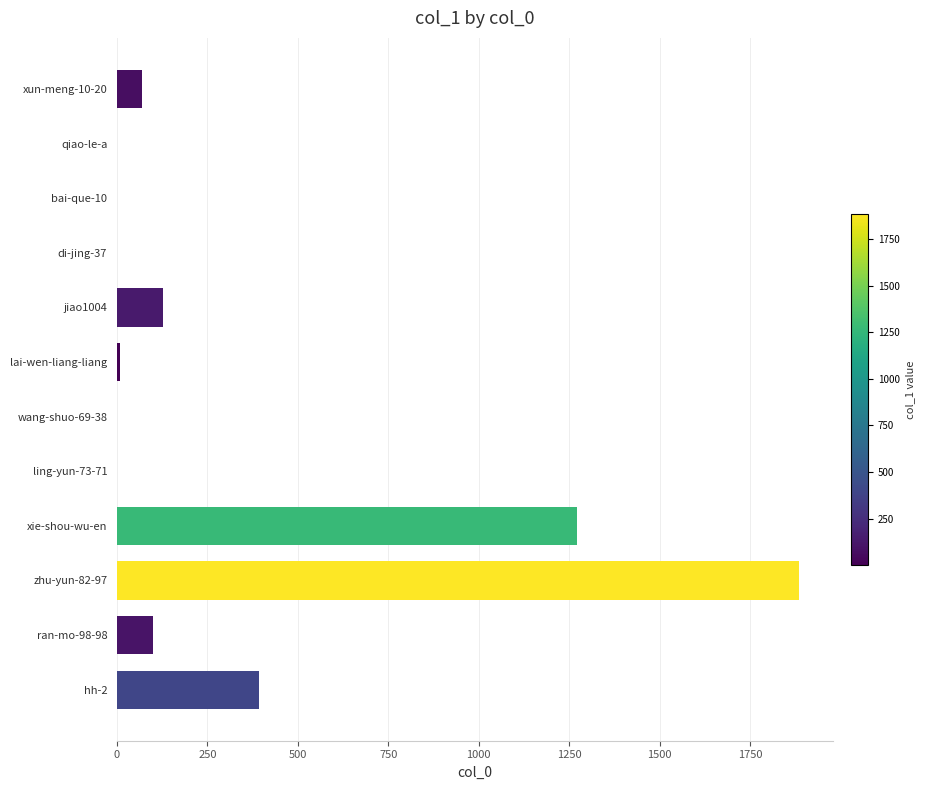

At which label is the value closest to 943?

xie-shou-wu-en